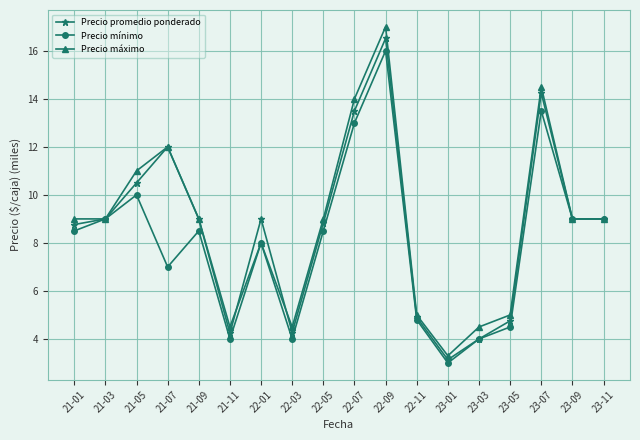

In Precio máximo, how many points are higher than both neighbors (excluding endpoints)?

4